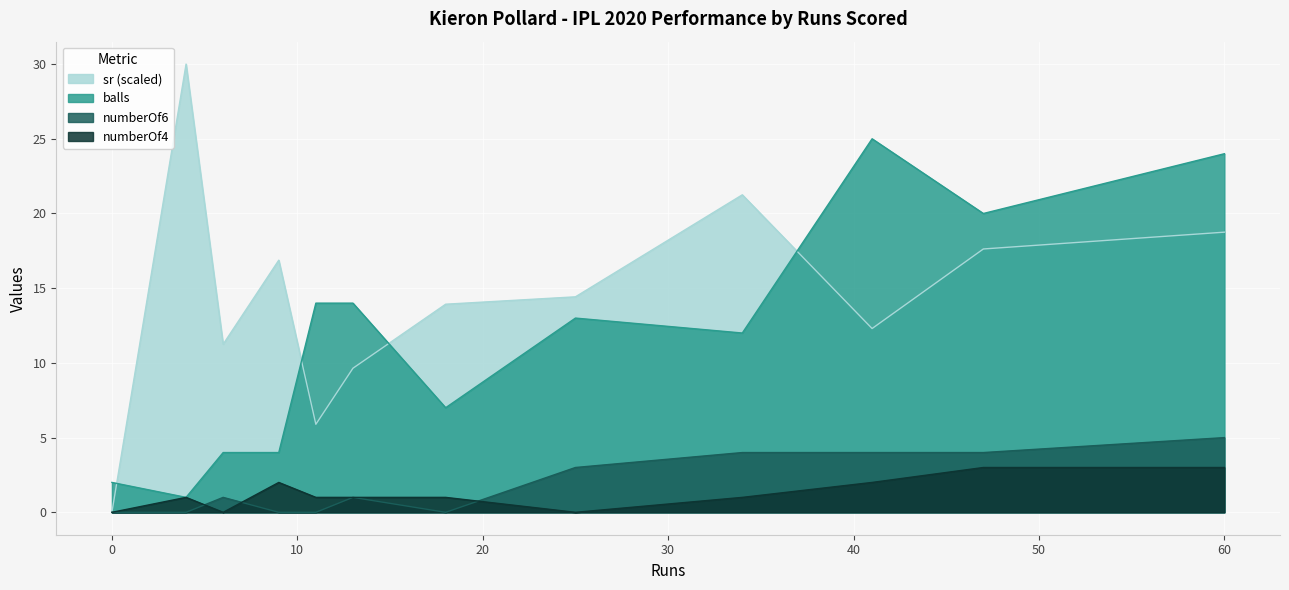

What is the value of the numberOf4 point at the 7th from the left?

1.0